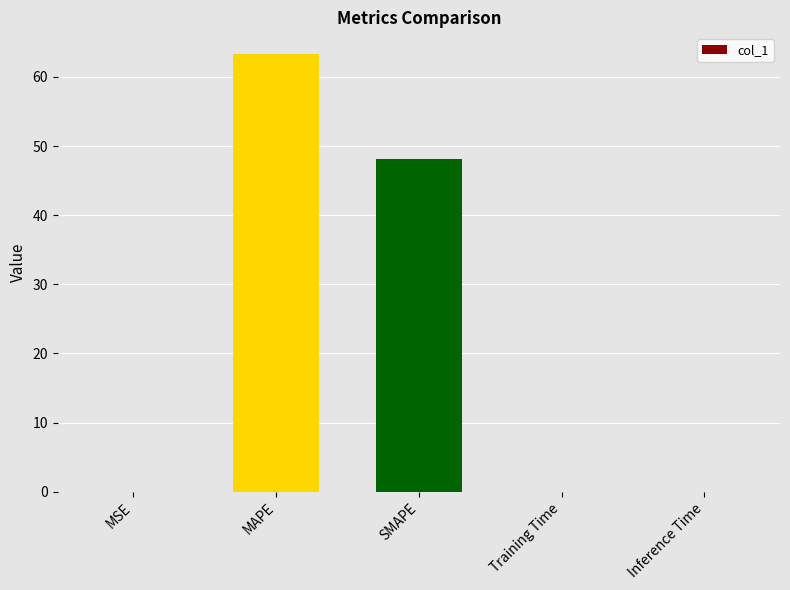

The chart shows a value of 0.0 at Inference Time. True or false?

True